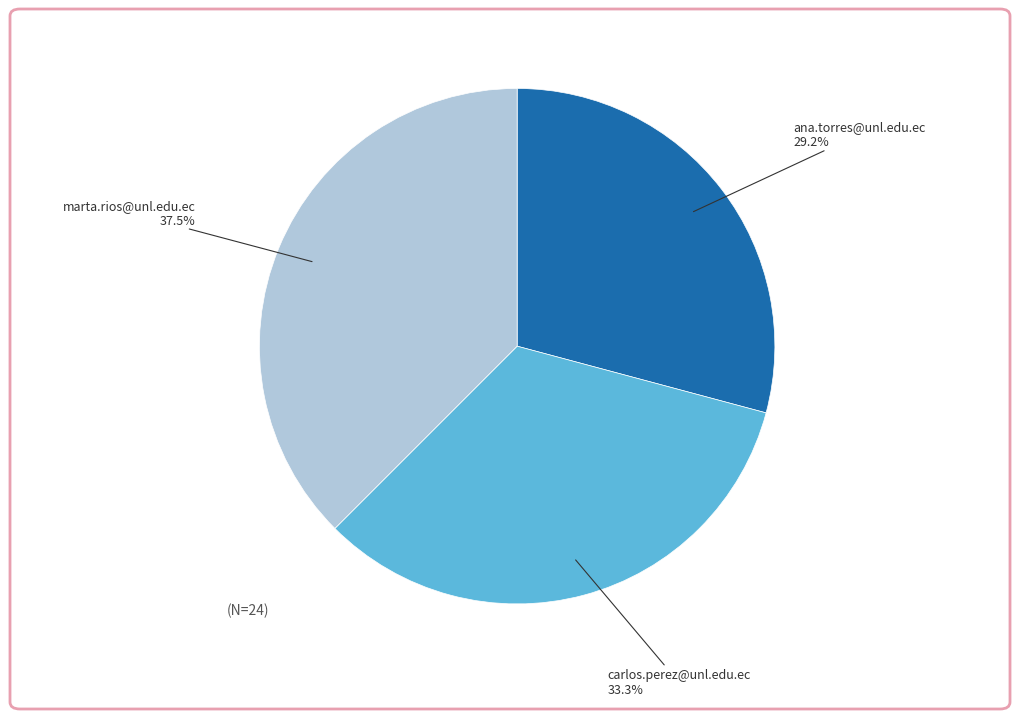

Is there any slice that represents more than half of the pie?

No